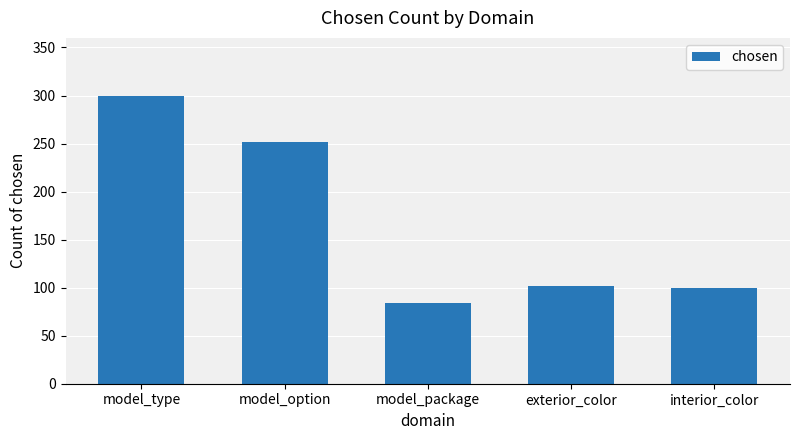

What is the ratio of the value at interior_color to the value at model_option?

0.4